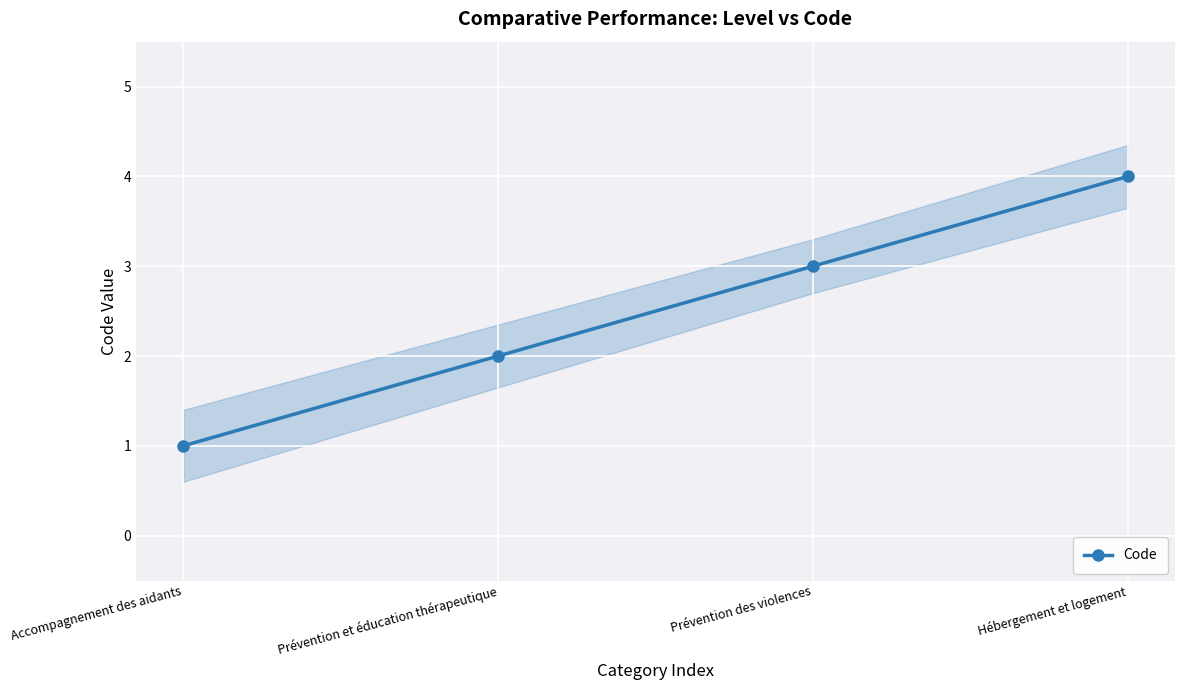

What is the minimum value shown in the chart?

1